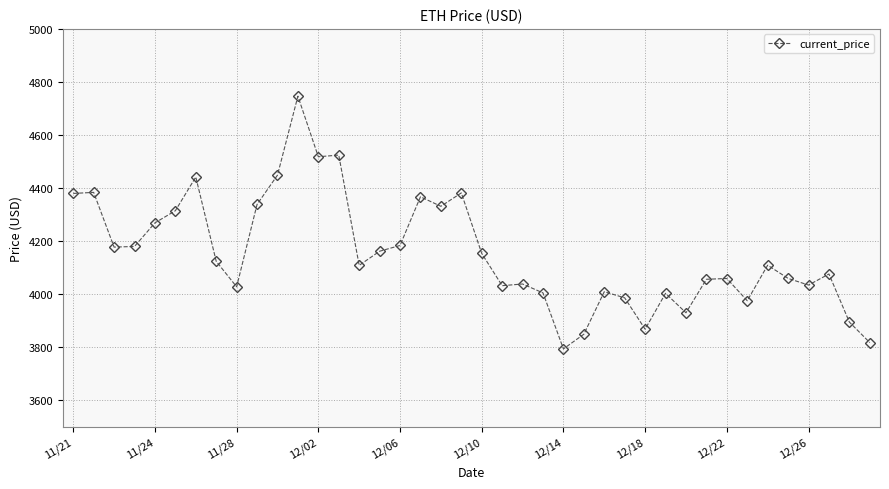

What is the value of the 13th point from the left?

4518.2